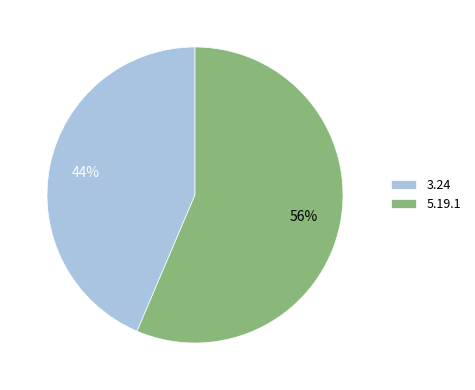

Combined, do 3.24 and 5.19.1 account for over 50%?

Yes